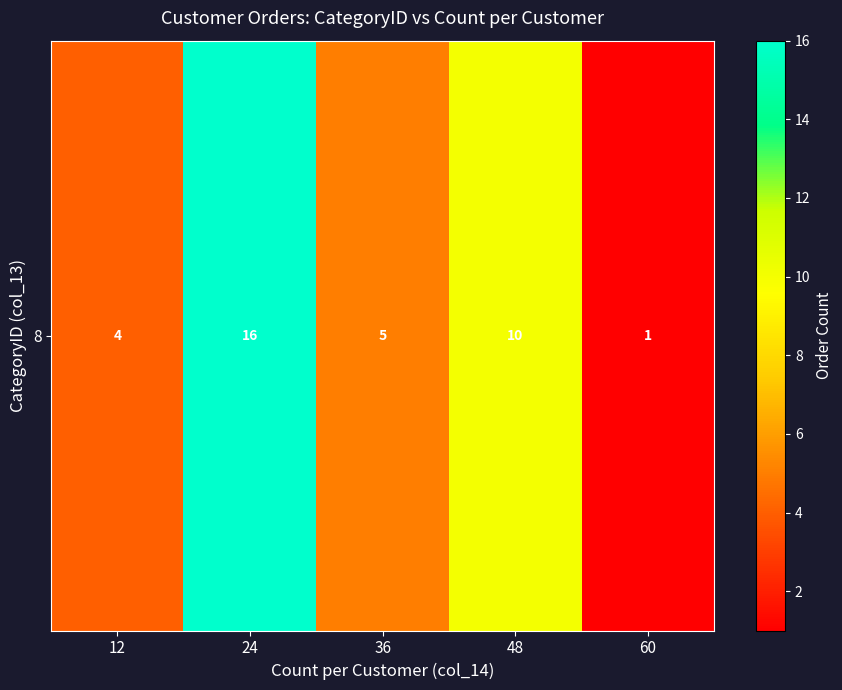

The chart shows a value of 0 at 60. True or false?

False